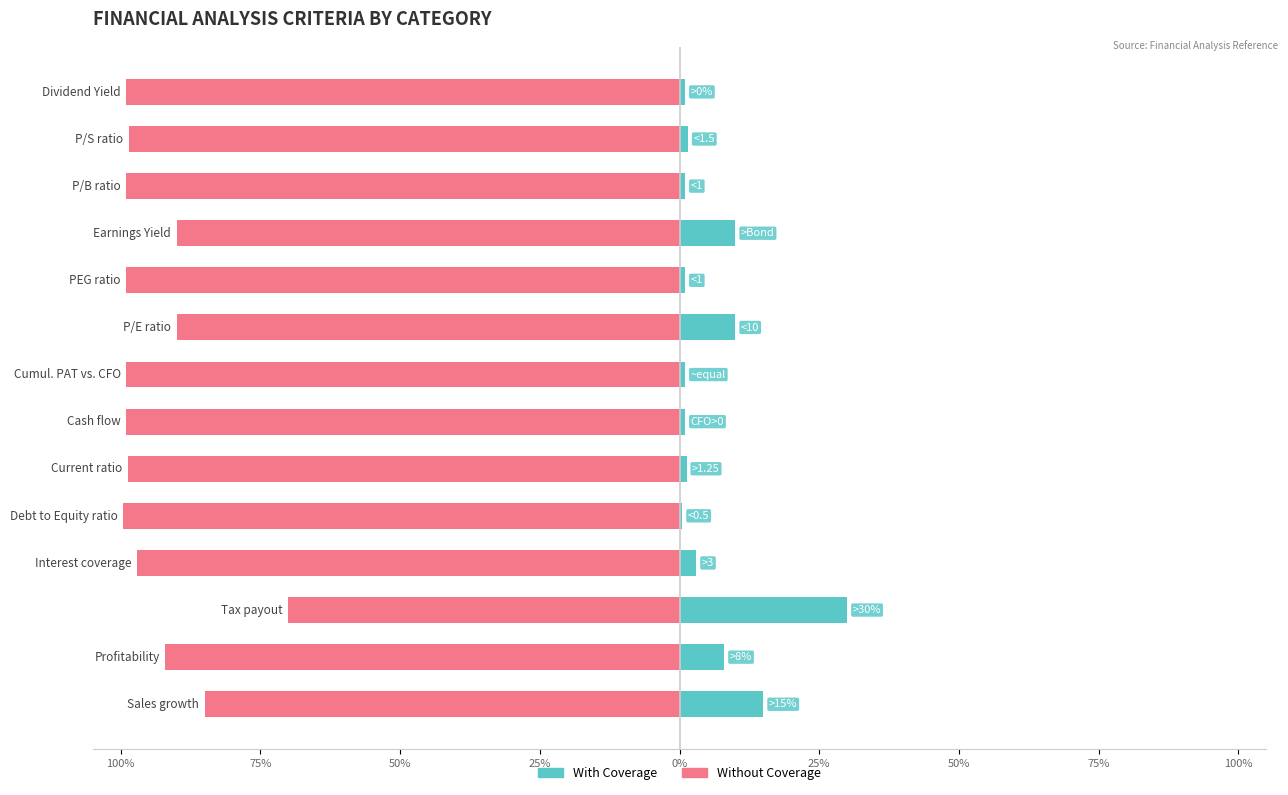

What is the highest value of the With Coverage series?

30.0